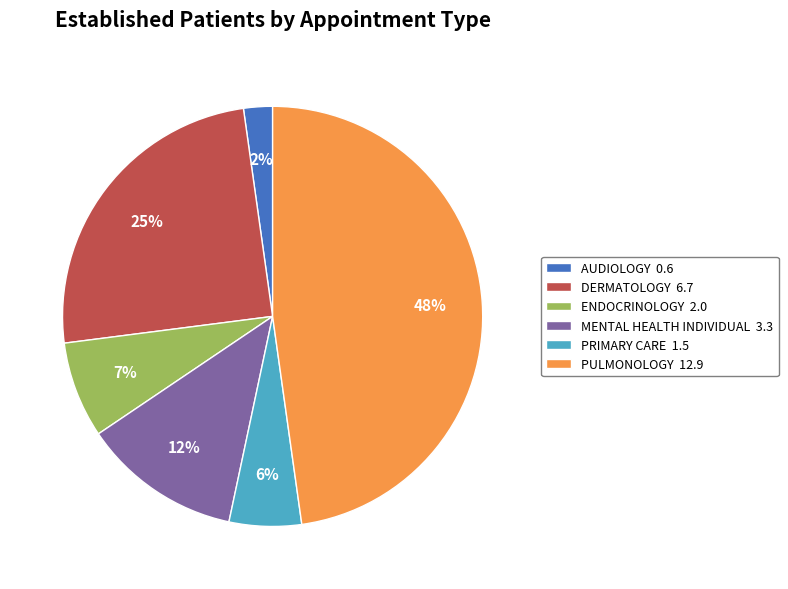

To the nearest percent, what is the difference between the largest and smallest slice percentages?

46%